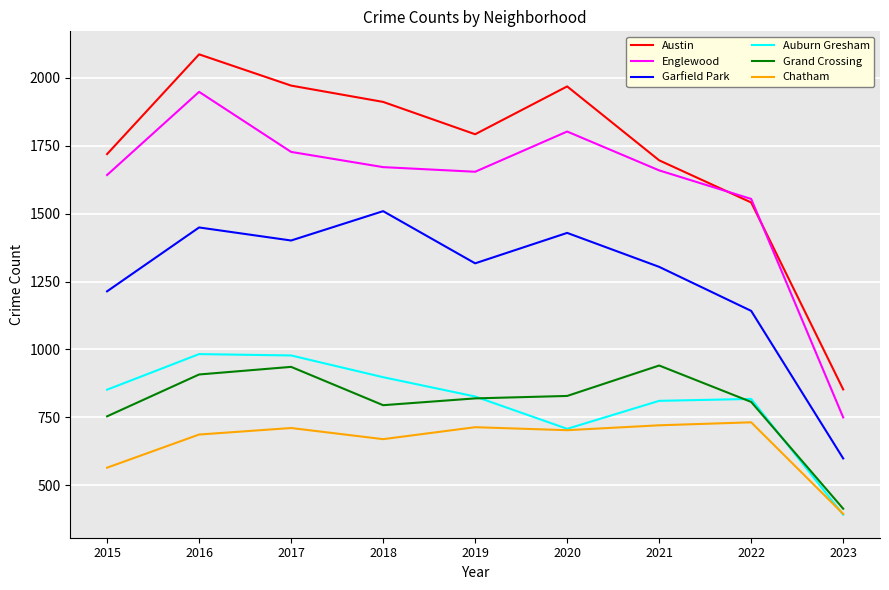

What is the lowest value of the Auburn Gresham series?

392